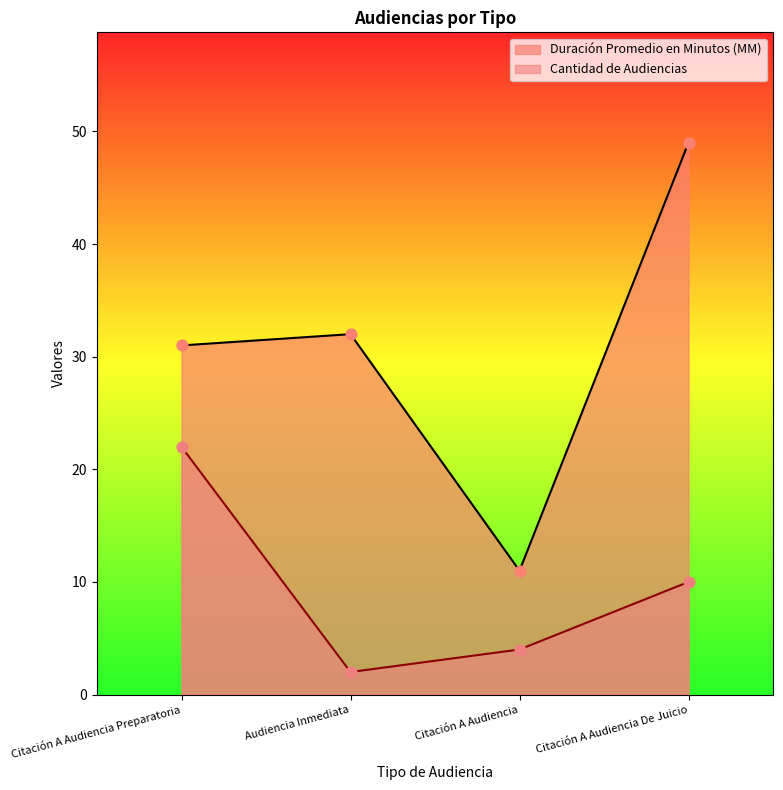

What are all the series names shown in the legend?

Duración Promedio en Minutos (MM), Cantidad de Audiencias